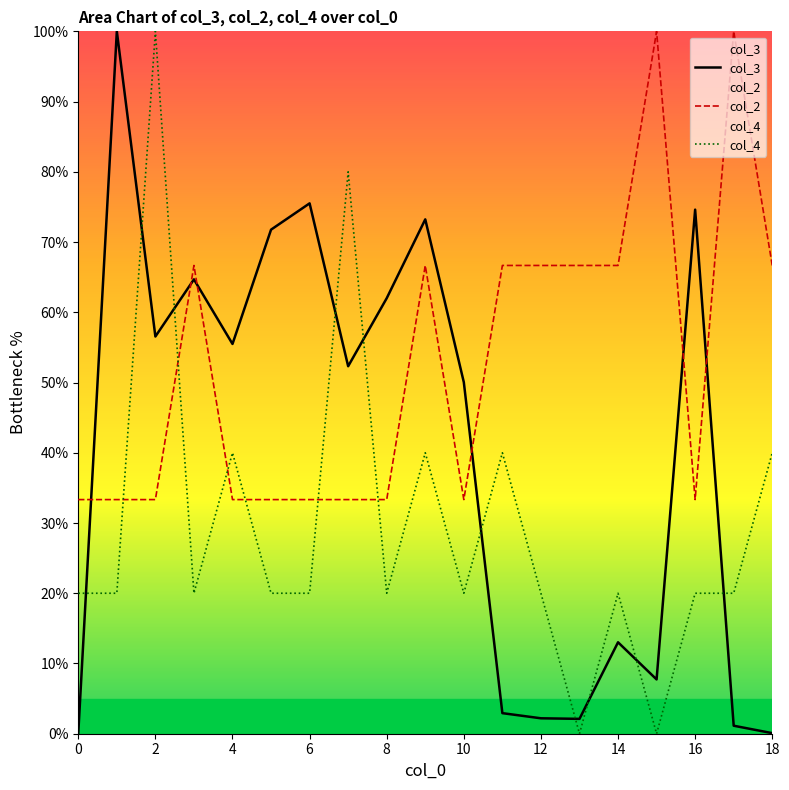

True or false: col_2 has more than 2 points higher than both neighbors.

True